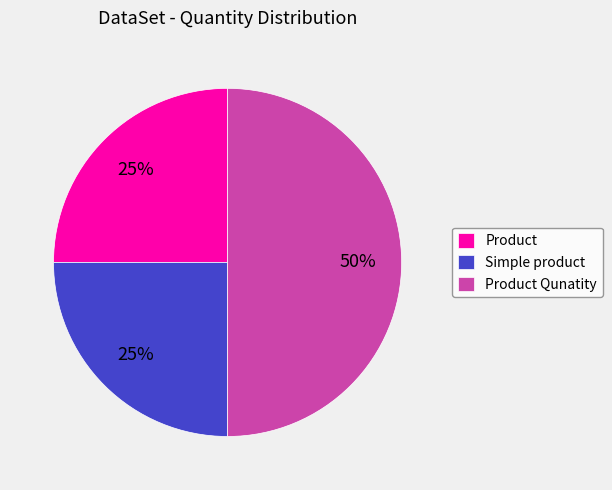

To the nearest percent, what is the difference between the Product and Product Qunatity slice percentages?

25%